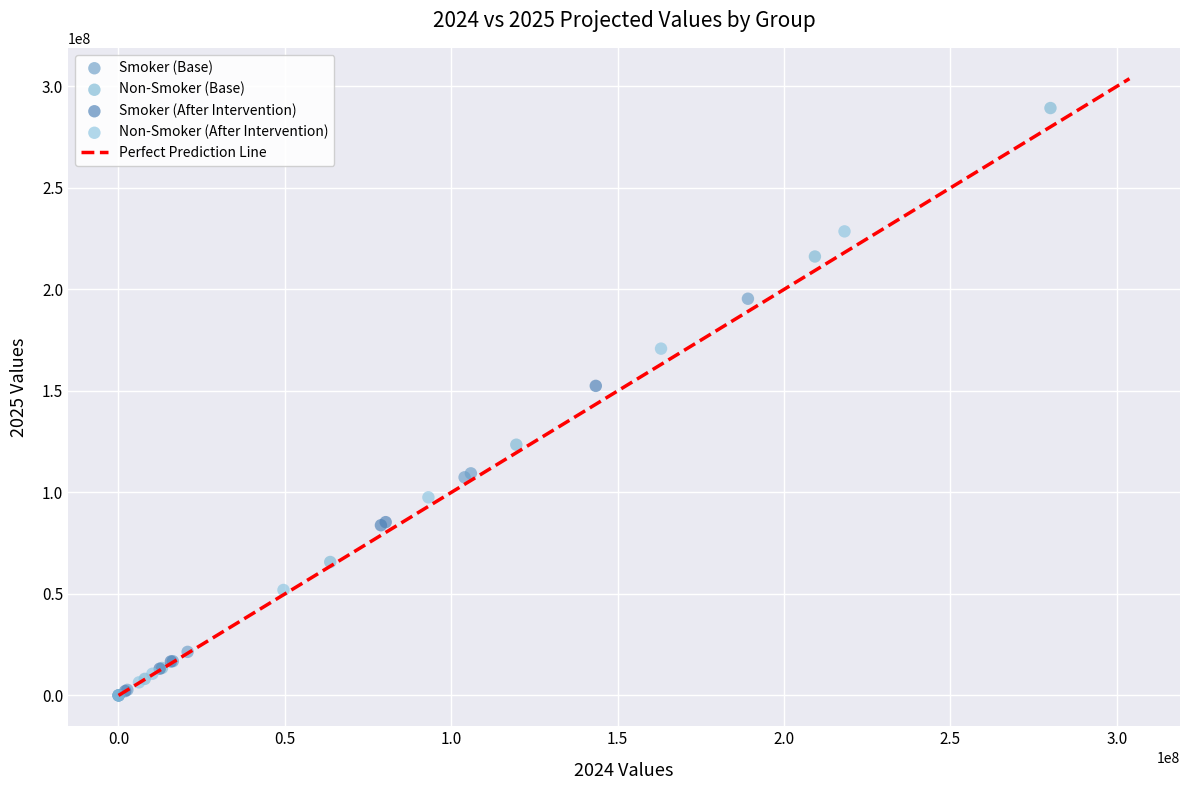

Which series contains the highest Y value?

Non-Smoker (Base)